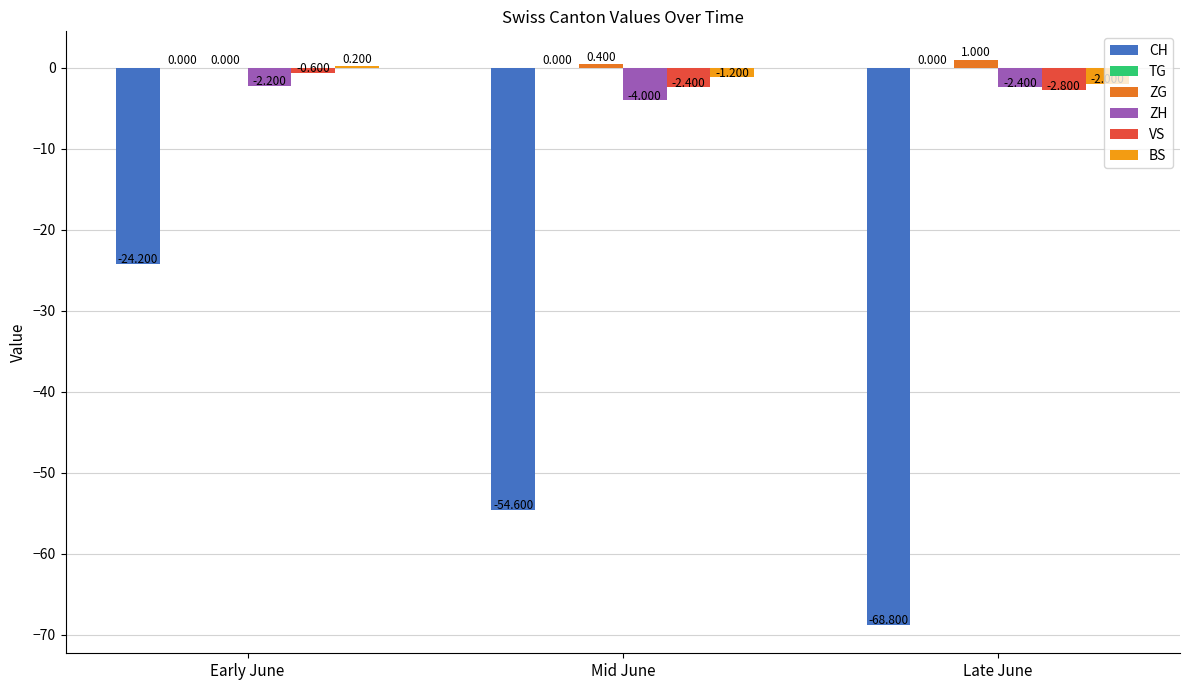

Which series has the largest total across all categories?

ZG